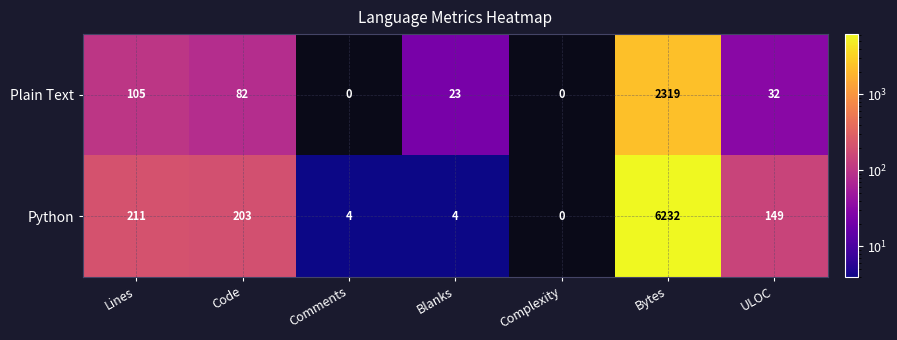

True or false: Plain Text has a value of 7 at ULOC.

False